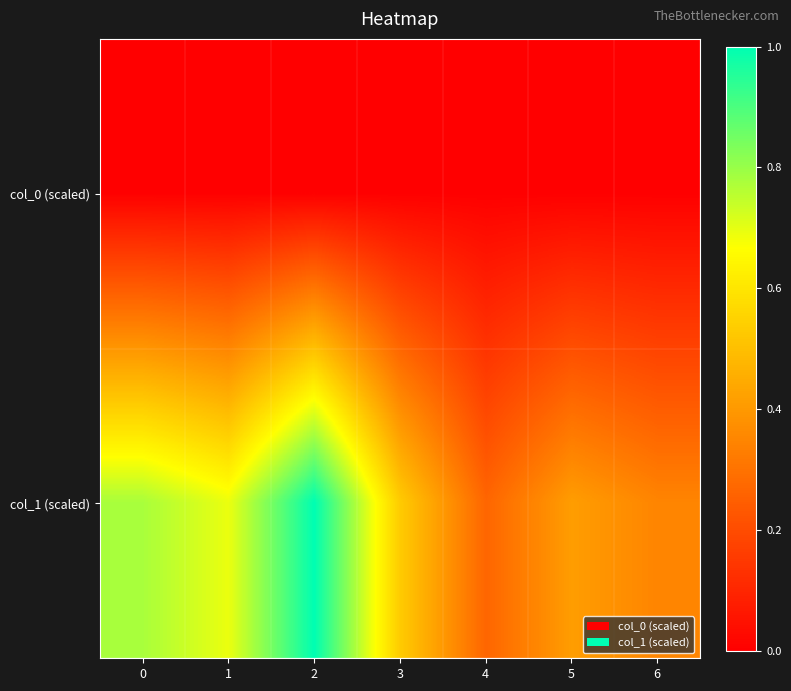

What is the difference between the highest and lowest values at 2?

1.0